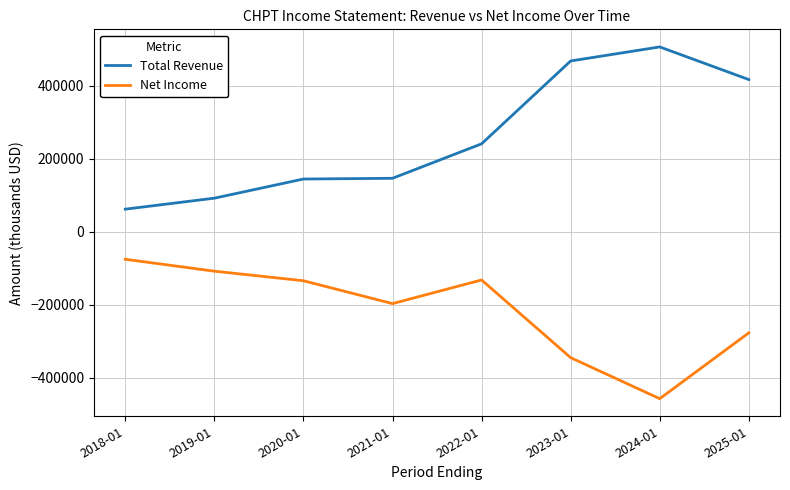

True or false: Net Income and Total Revenue cross at least once.

False